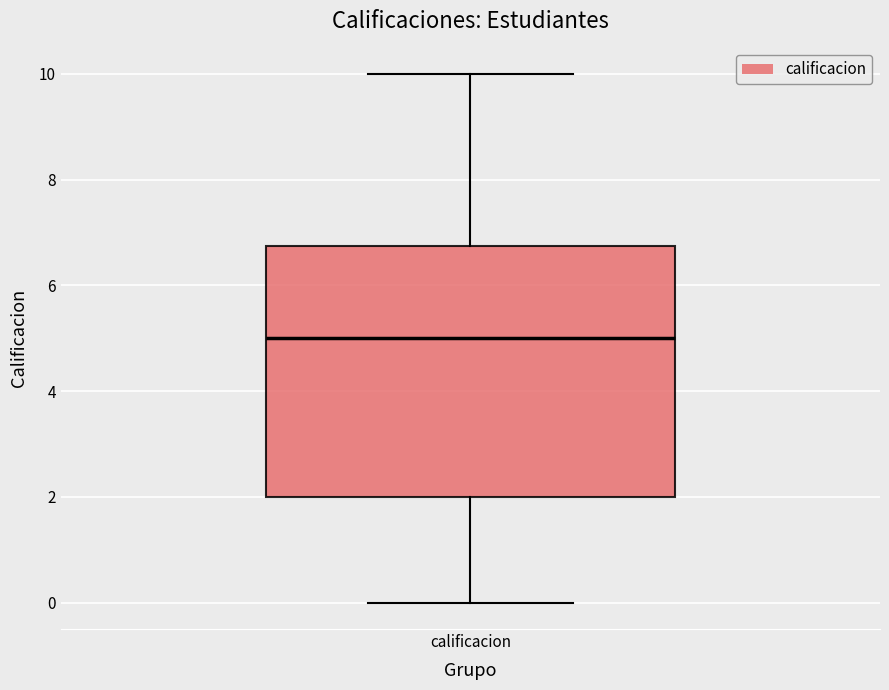

Transcribe this box plot: give where the median line is, the range the box spans, and where the two whiskers end, as read against the y-axis. The values are not printed on the chart, so give them approximately, as read against the axis.

median 5.0, box 2.0 to 6.8, whiskers 0.0 to 10.0